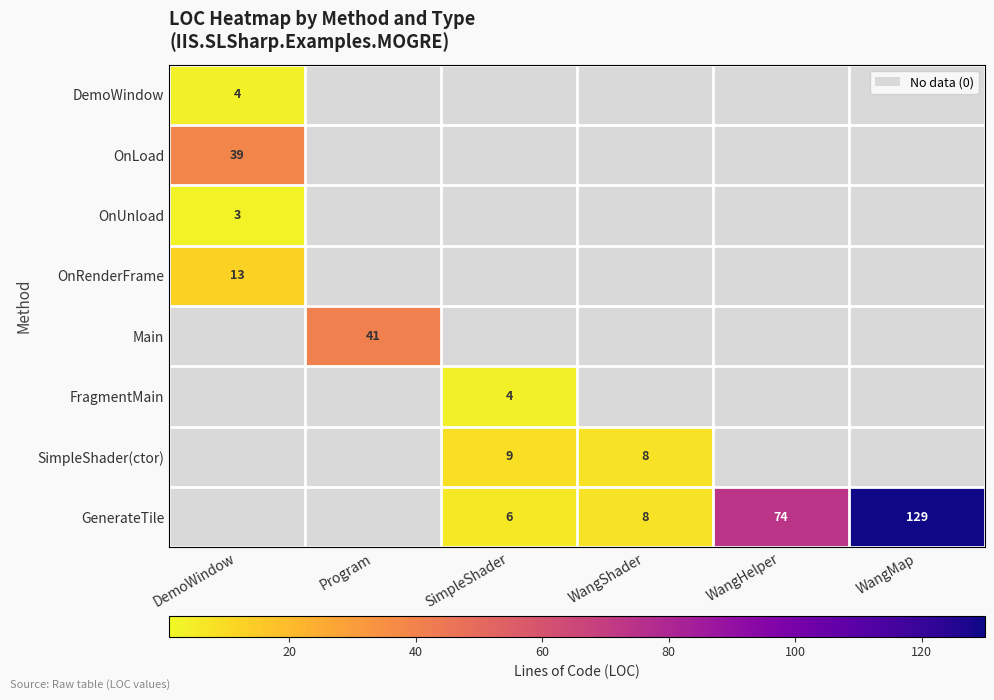

At how many categories does at least one series exceed 84?

1